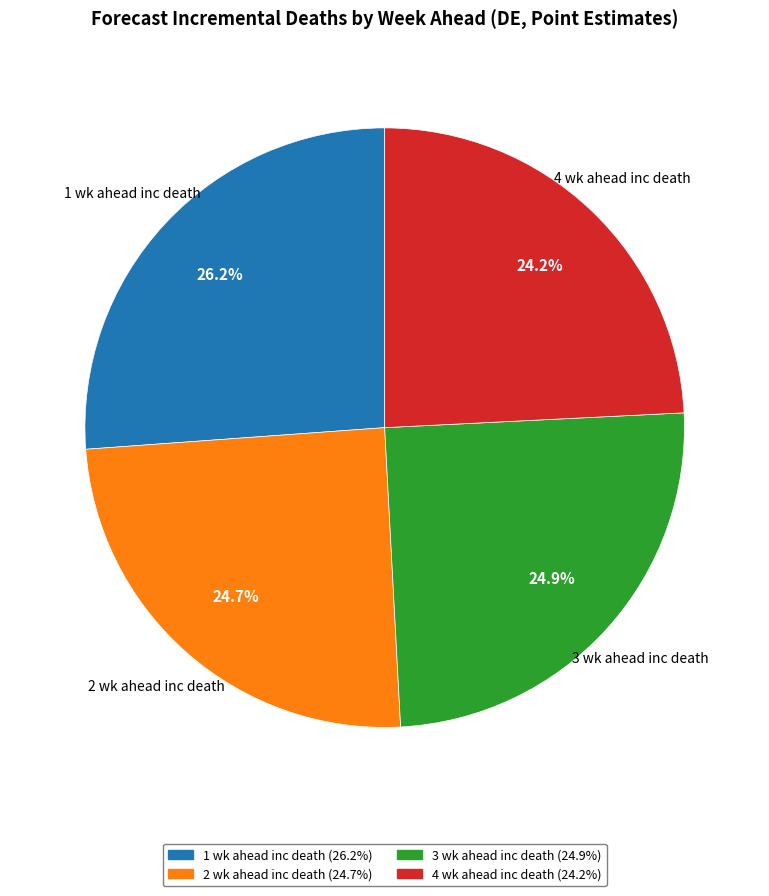

What percentage is NOT represented by 2 wk ahead inc death?

75.3%